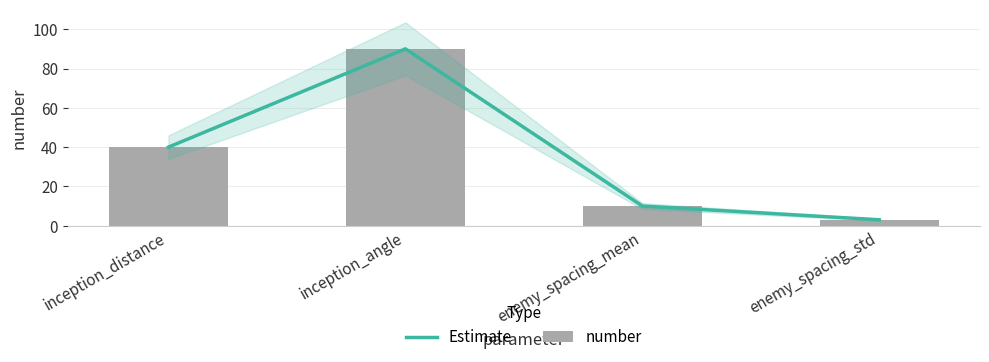

What is the sum of all number values?

143